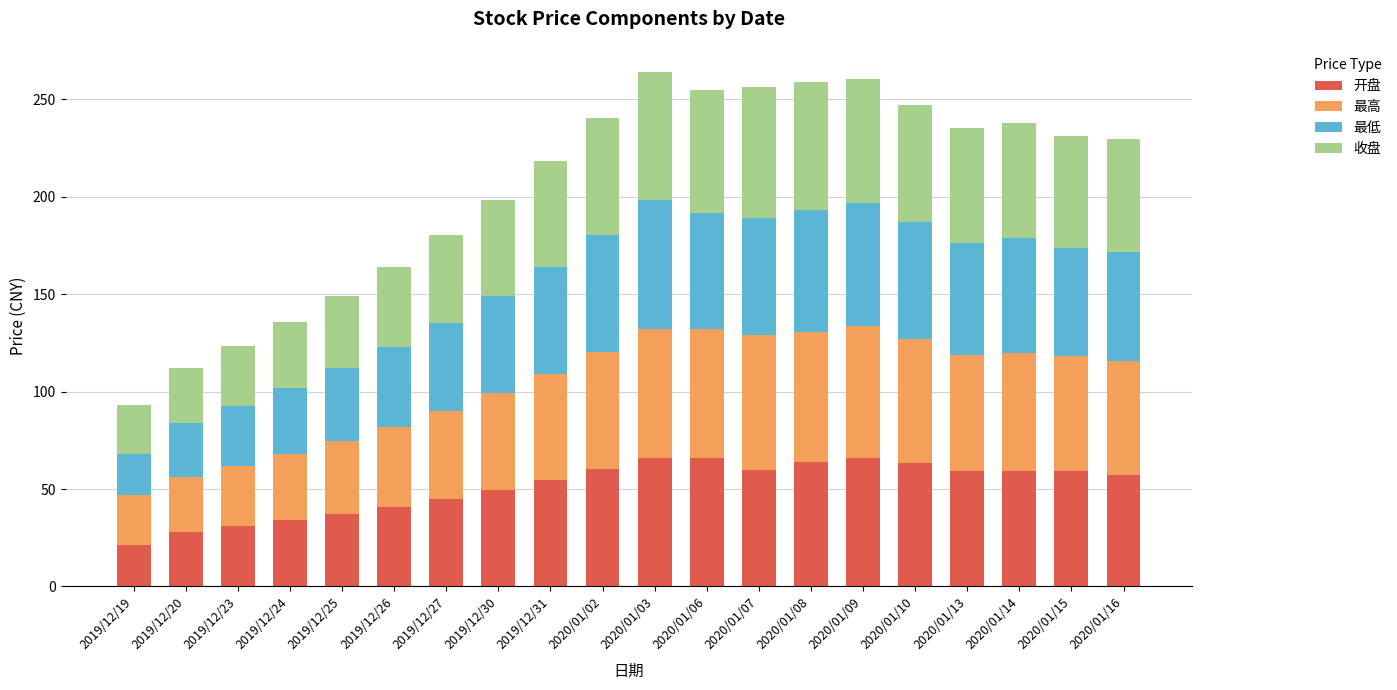

What is the total value across all series at 2020/01/08?

258.7